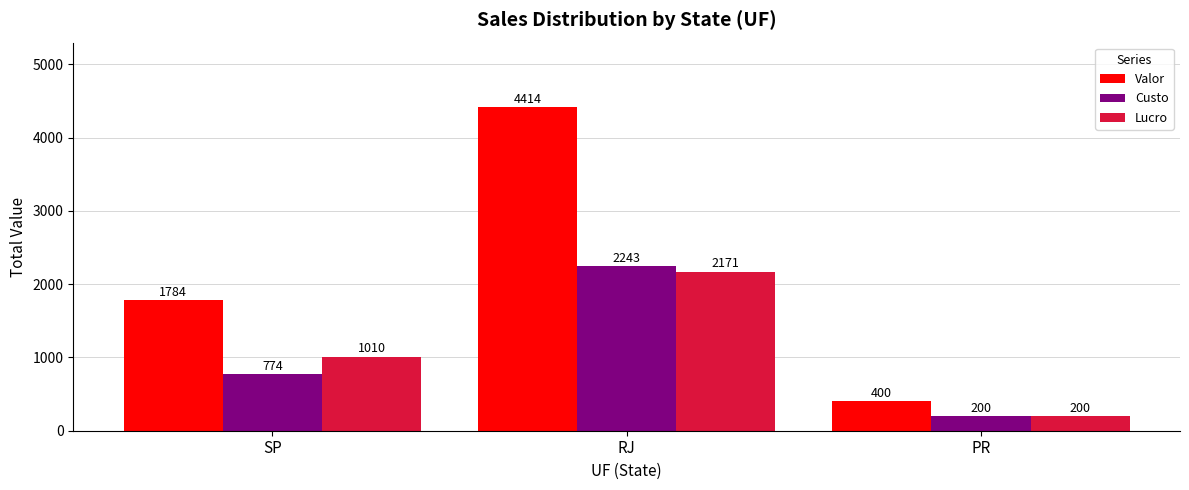

At which label is Custo closest to 1221?

SP